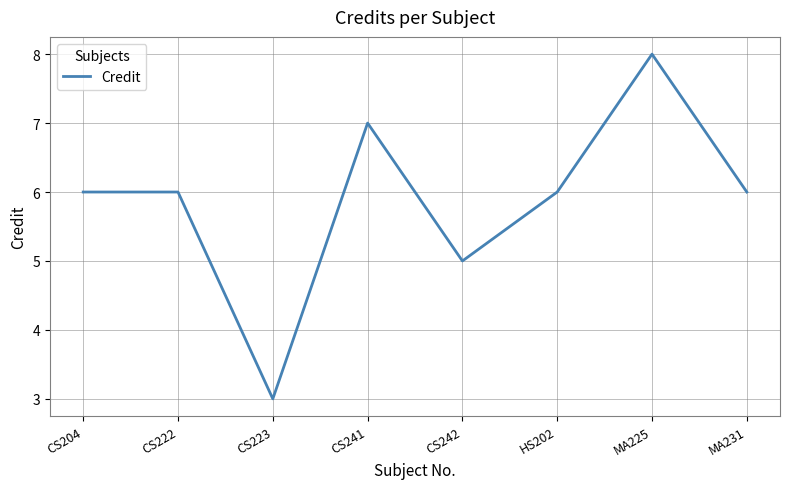

Is this an area chart (filled region under the line)?

No